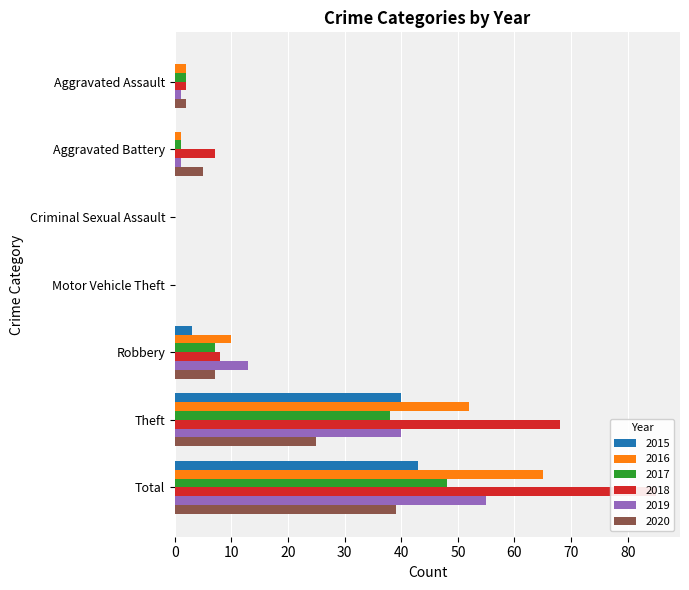

What is the label of the 6th bar from the left?

Theft